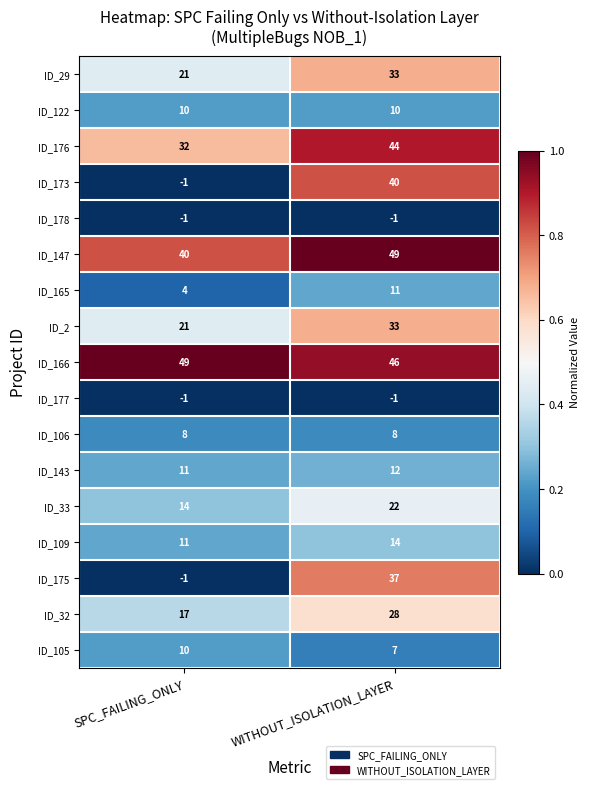

Is it true that ID_177 equals -1 at WITHOUT_ISOLATION_LAYER?

True